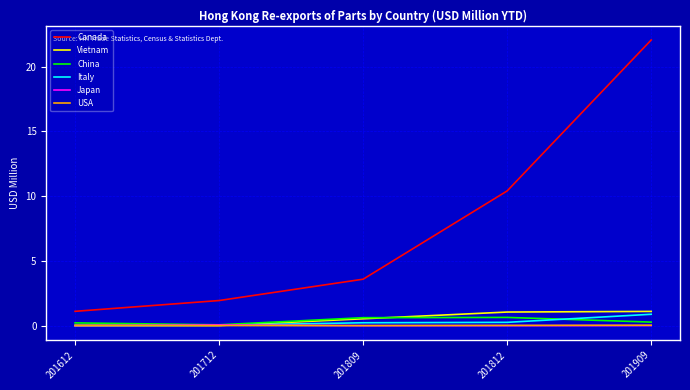

Which series has the largest total across all categories?

Canada